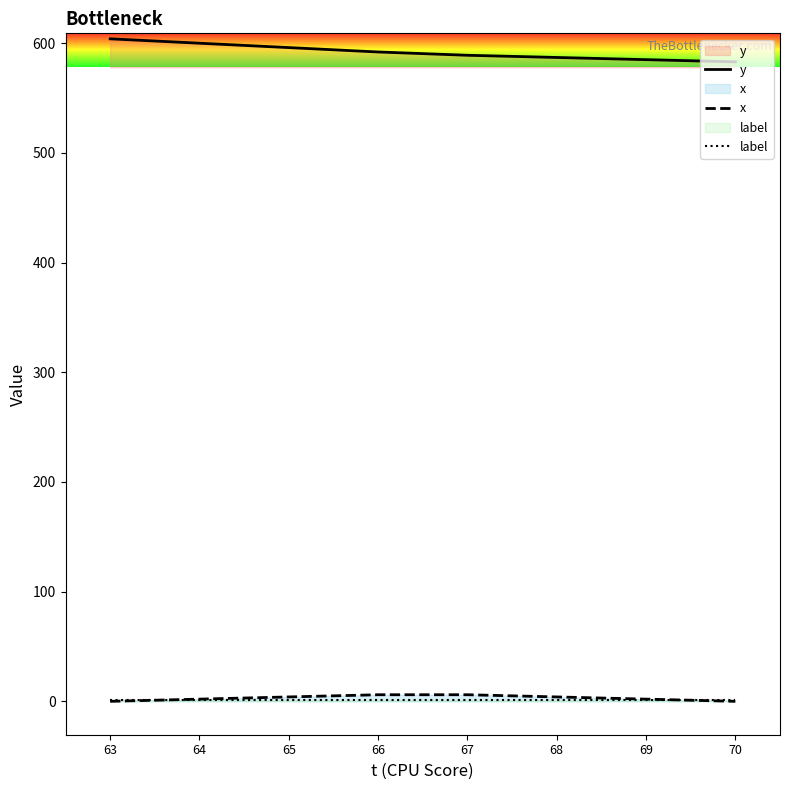

How many lines are shown in the chart?

3